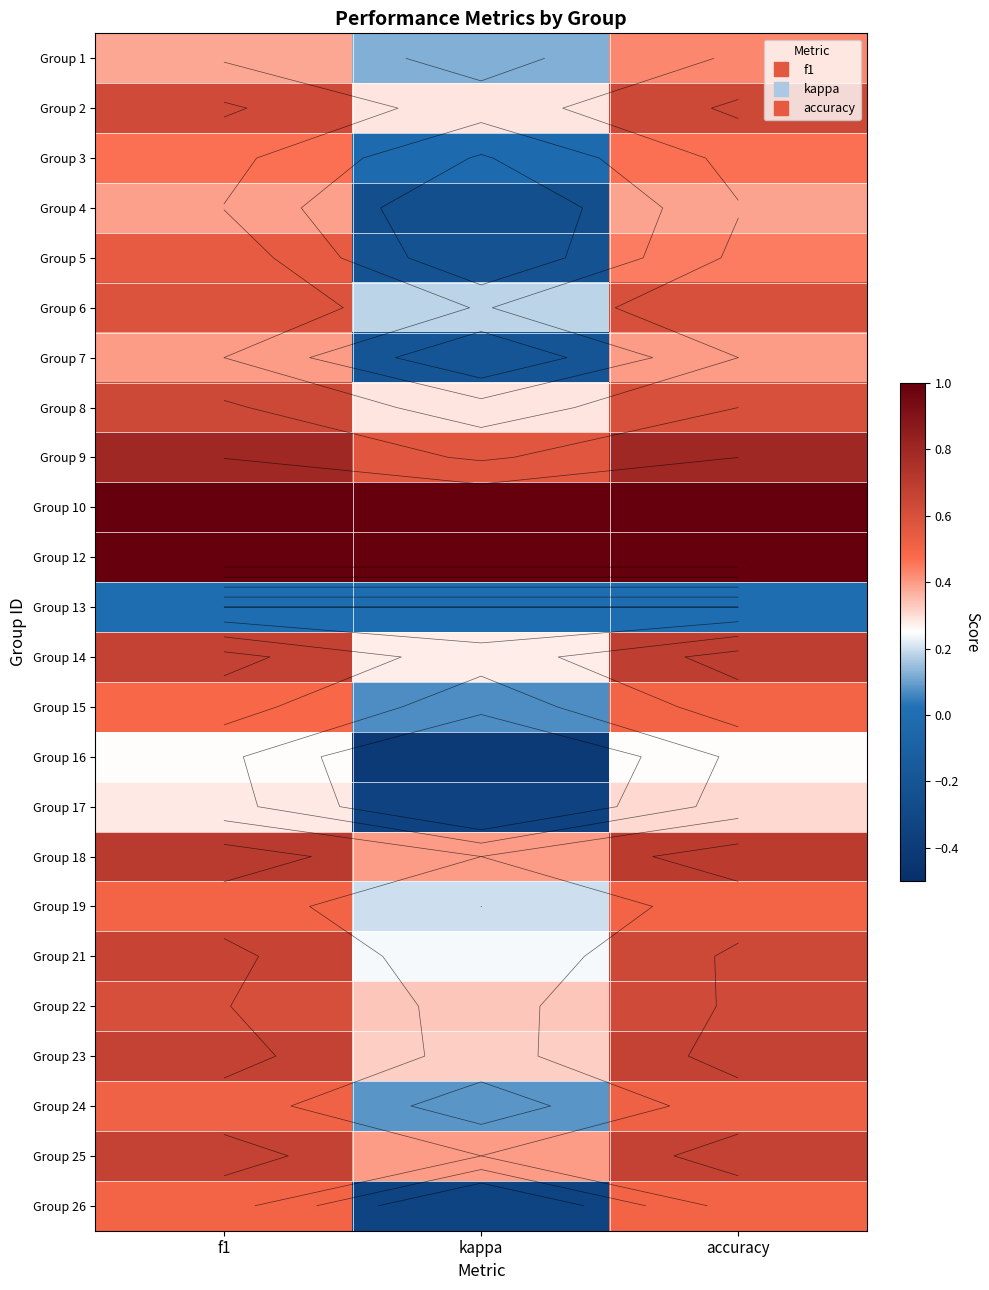

List the series in order of their peak value, lowest first.

Group 13, Group 16, Group 17, Group 4, Group 7, Group 1, Group 3, Group 15, Group 19, Group 26, Group 24, Group 5, Group 6, Group 22, Group 8, Group 2, Group 21, Group 25, Group 23, Group 14, Group 18, Group 9, Group 10, Group 12